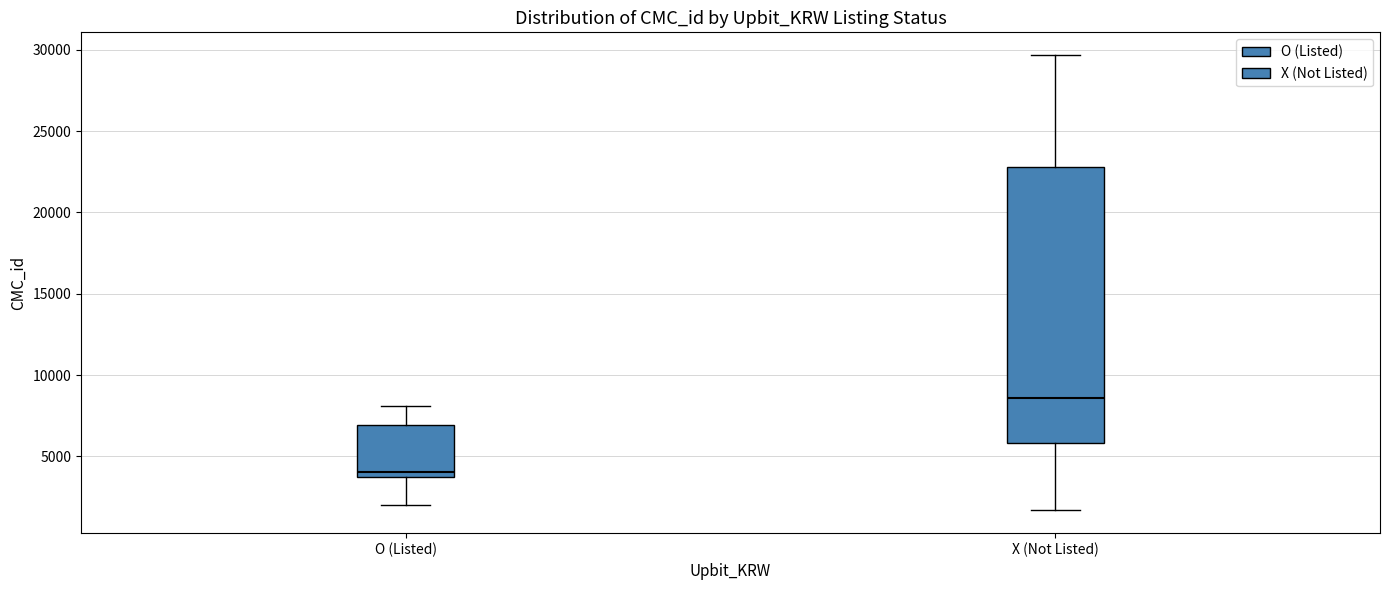

Reading left to right, transcribe this box plot: for each box, give where its median line is, the range the box spans, and where its two whiskers end, as read against the y-axis. The values are not printed on the chart, so give them approximately, as read against the axis.

O (Listed): median 4000, box 3500 to 7000, whiskers 2000 to 8000
X (Not Listed): median 8500, box 6000 to 23000, whiskers 1500 to 29500